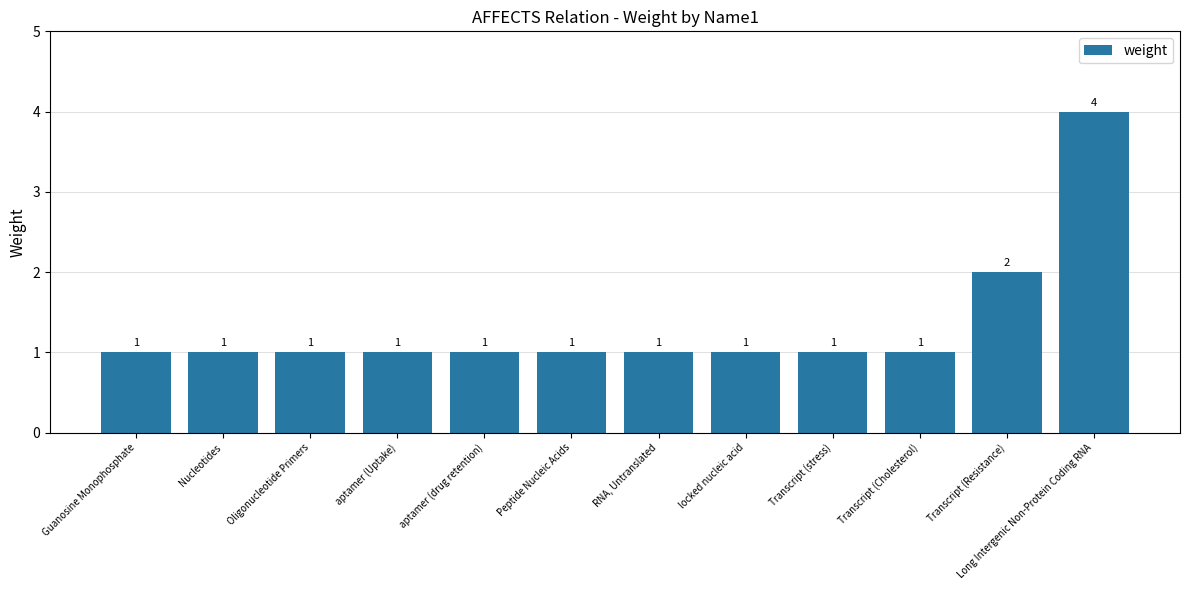

Is it true that the value at Guanosine Monophosphate is 2?

False